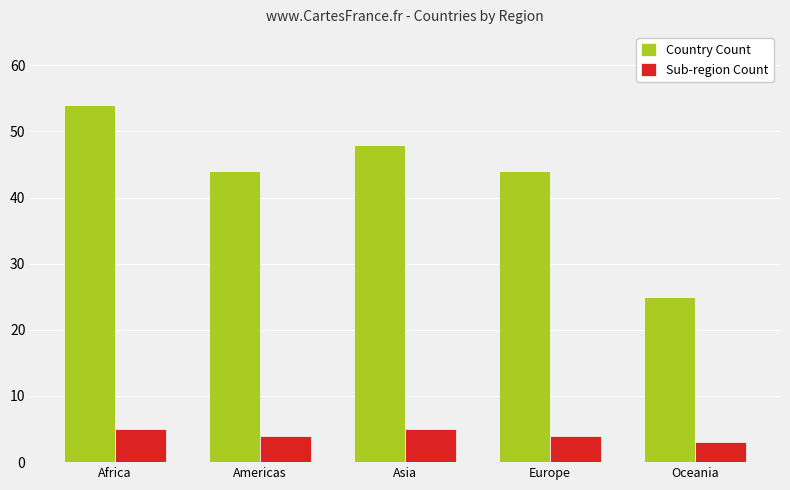

Which series has the widest spread of values?

Country Count